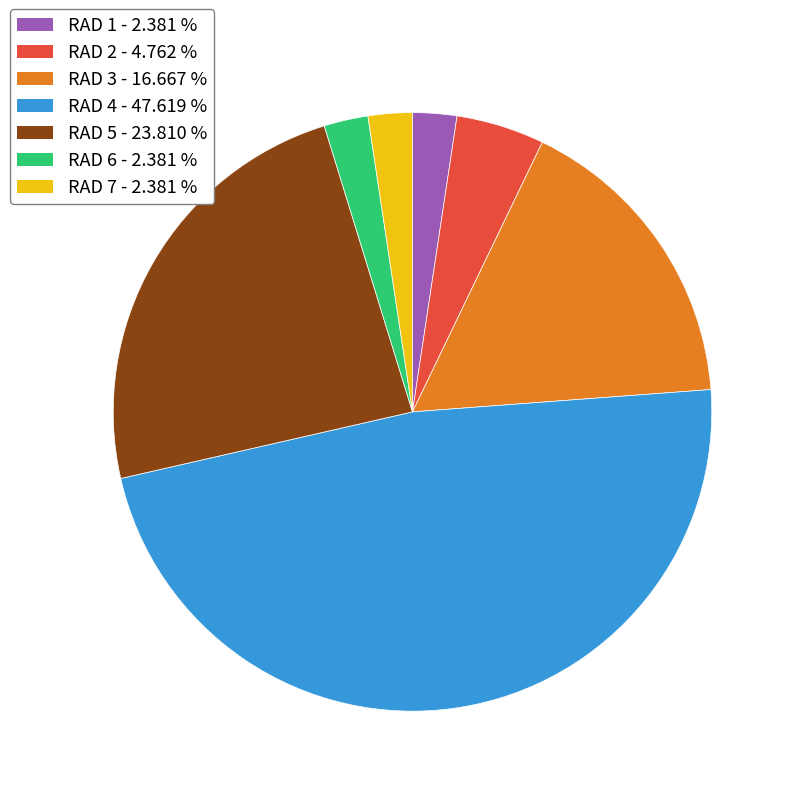

Which has a higher value, RAD 6 or RAD 3?

RAD 3